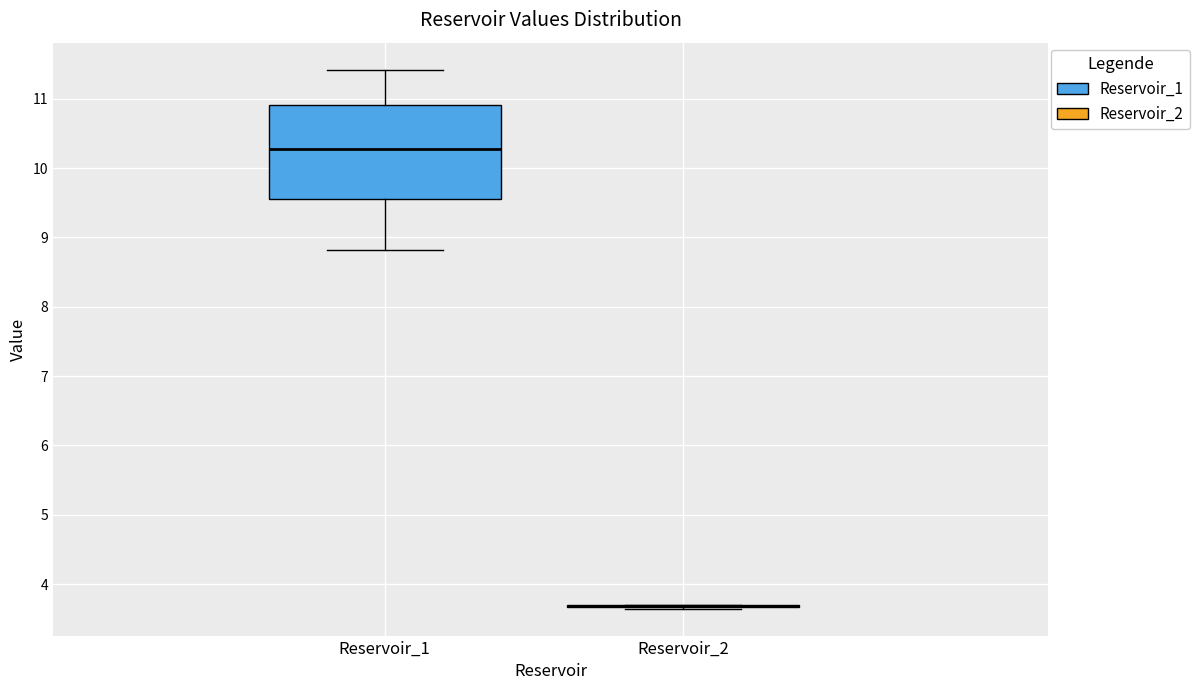

Which box is the tallest, from its lower edge to its upper edge?

Reservoir_1